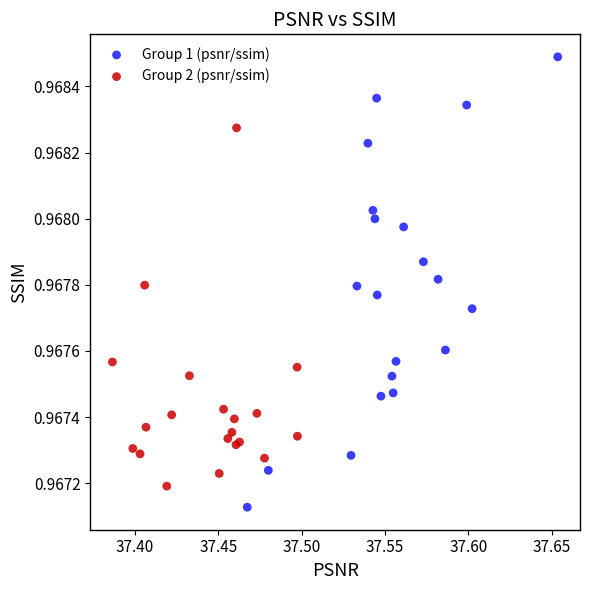

Which series contains the lowest Y value?

Group 1 (psnr/ssim)